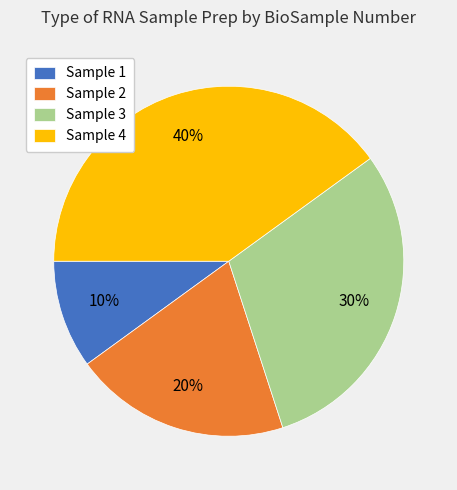

Is there a majority slice in this chart?

No